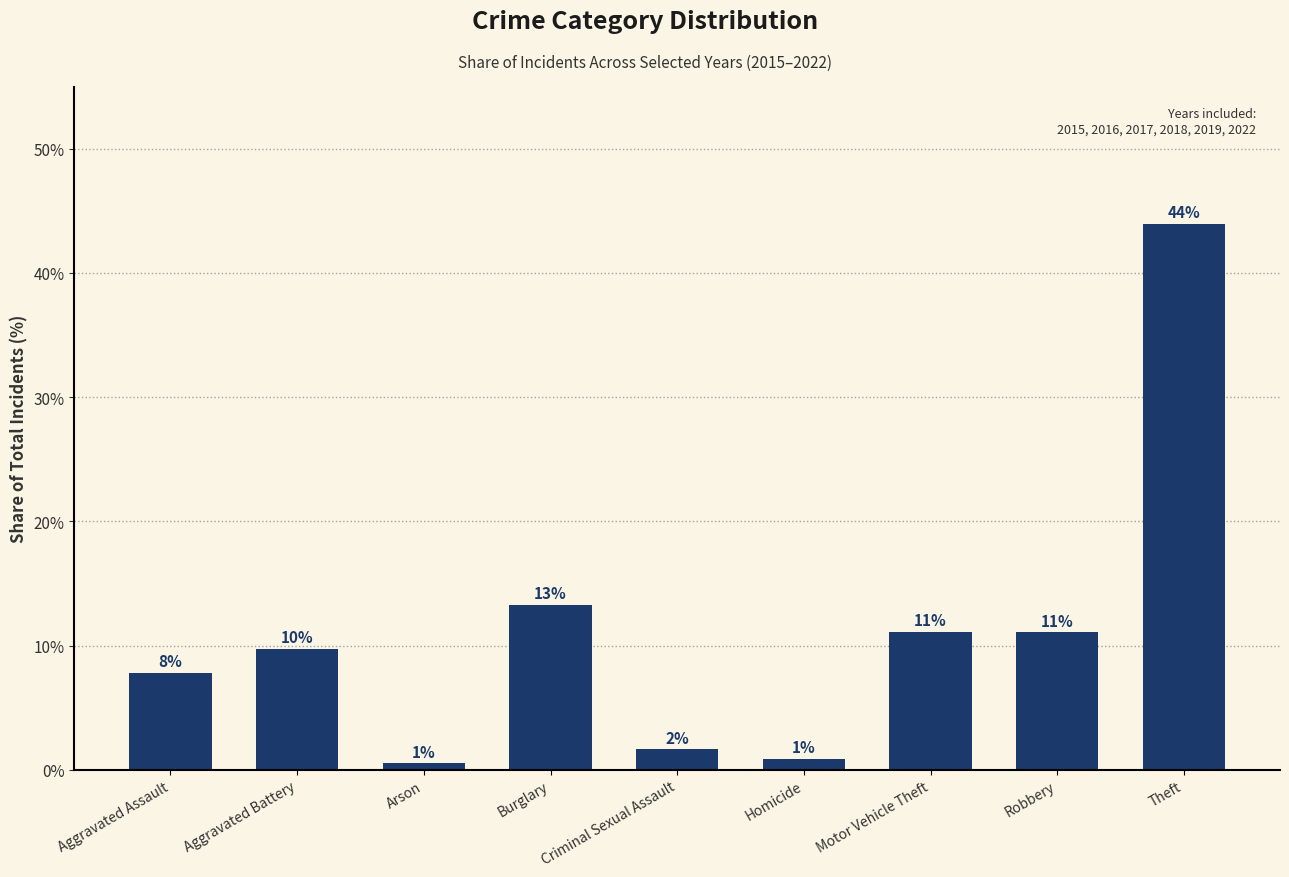

How many data points does each series have?

9